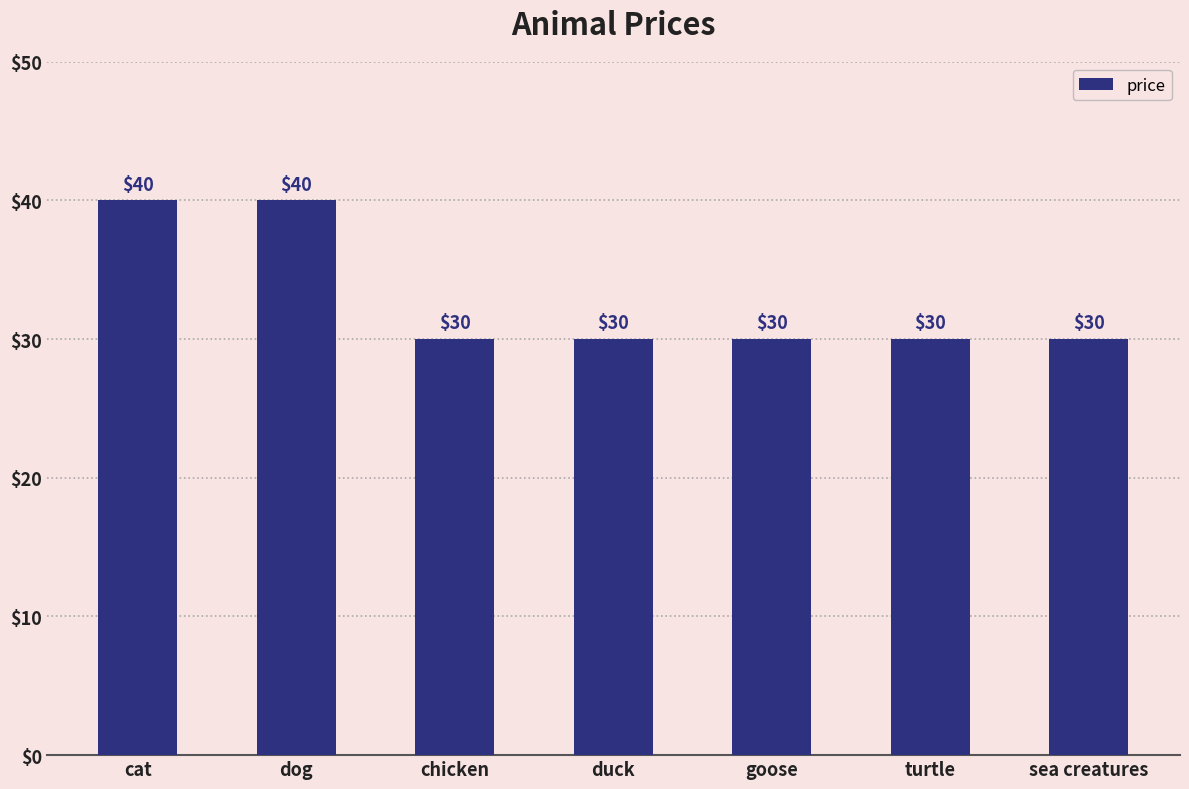

The value at goose is 18. True or false?

False